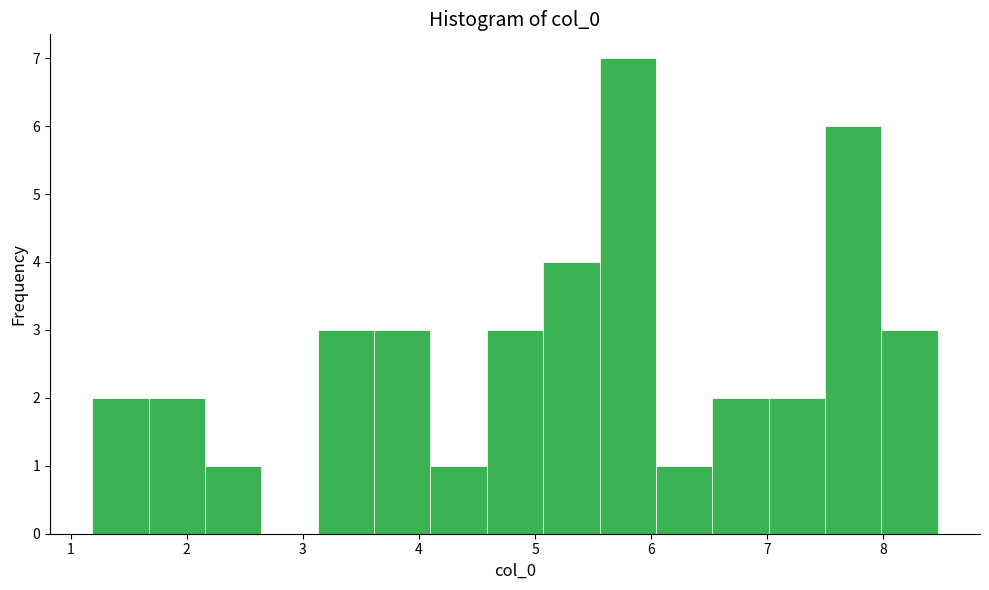

Reading left to right, list every bar in this chart as the range it spans on the x-axis followed by its height. Neither the bar edges nor the heights are printed on the chart, so give them approximately, as read against the axes.

1.2 to 1.7: 2
1.7 to 2.2: 2
2.2 to 2.6: 1
2.6 to 3.1: 0
3.1 to 3.6: 3
3.6 to 4.1: 3
4.1 to 4.6: 1
4.6 to 5.1: 3
5.1 to 5.6: 4
5.6 to 6.0: 7
6.0 to 6.5: 1
6.5 to 7.0: 2
7.0 to 7.5: 2
7.5 to 8.0: 6
8.0 to 8.5: 3